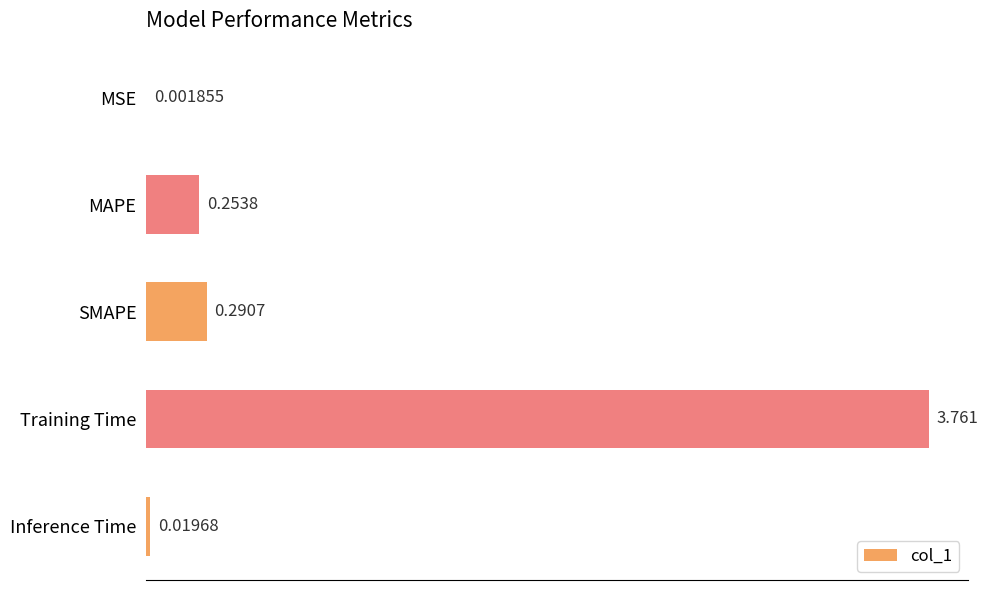

Between Inference Time and MSE, which is larger?

Inference Time